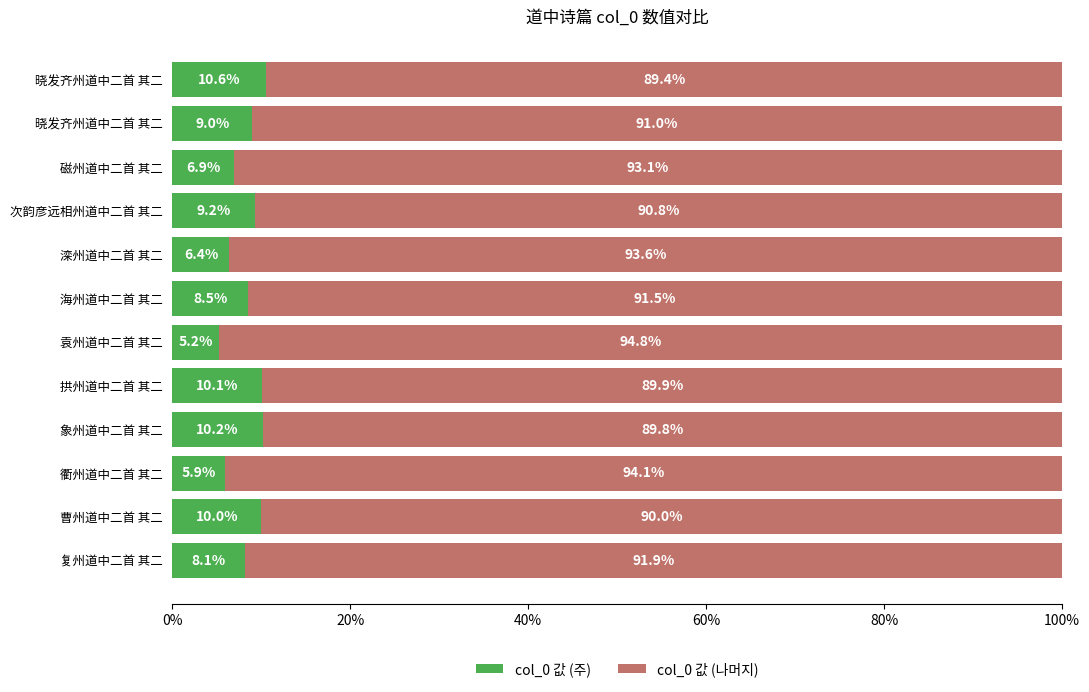

Which series has the widest spread of values?

col_0 값 (주)